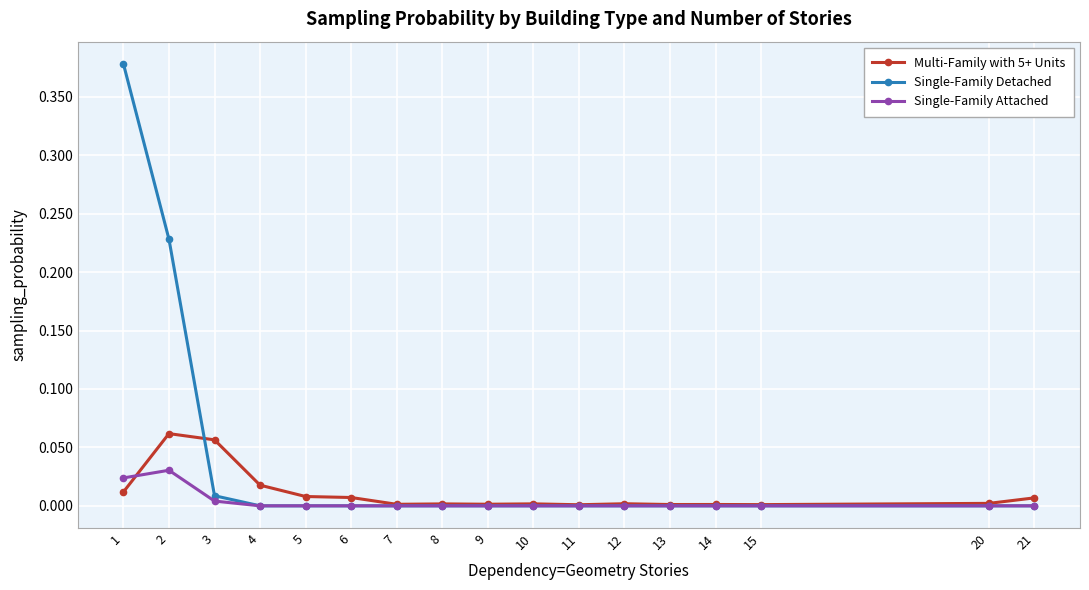

Which series has the largest range (max minus min)?

Single-Family Detached